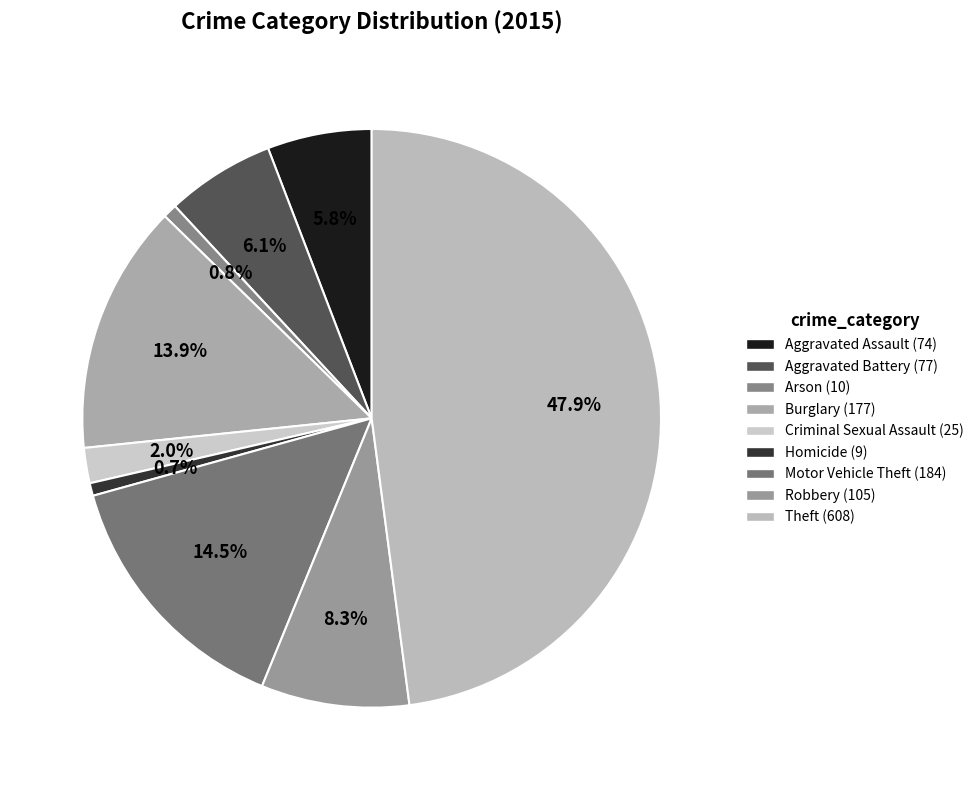

Is it true that Robbery is 8% of the pie?

True